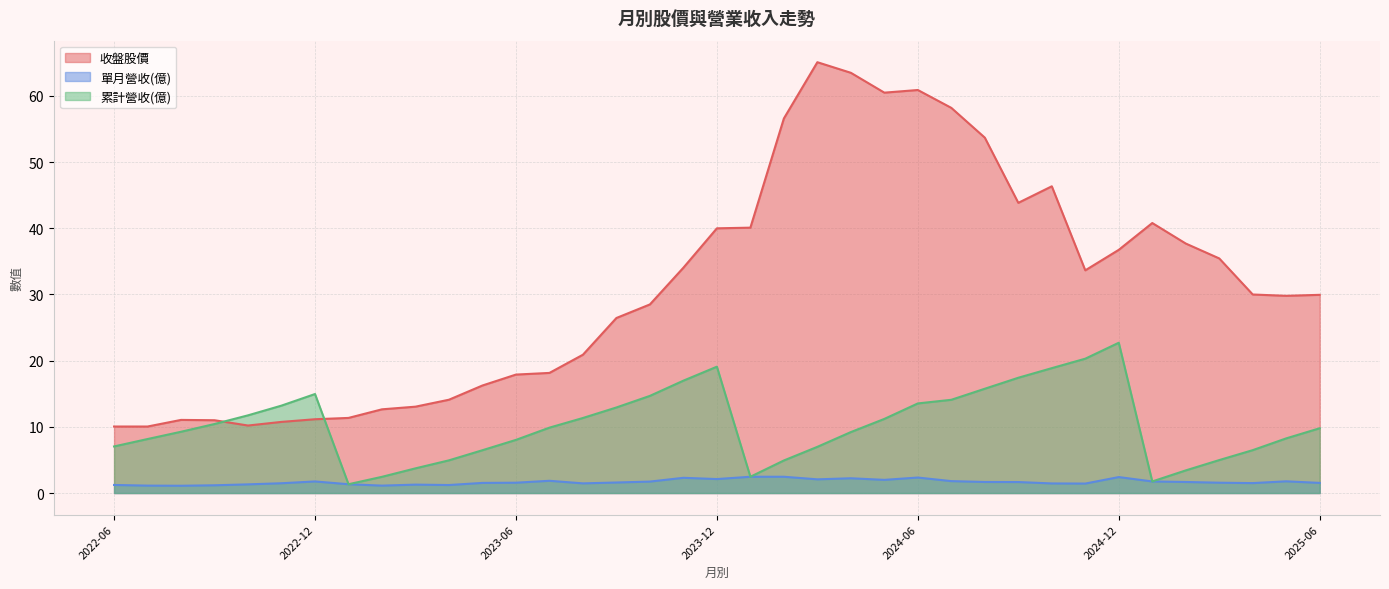

How many interior local peaks does the 累計營收(億) series have?

3